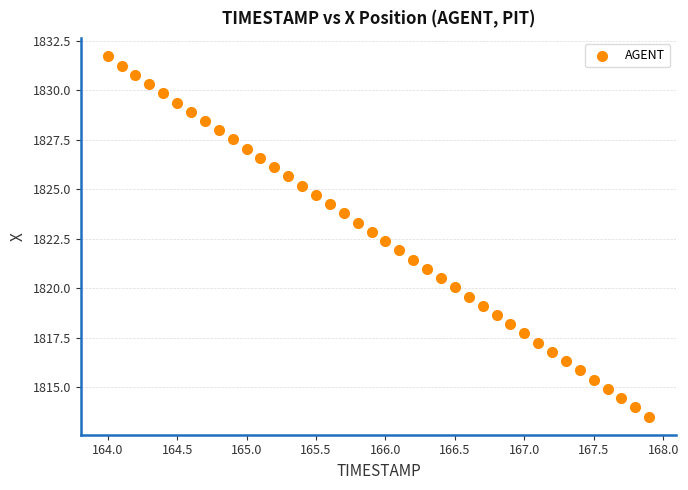

What is the range of X values (max minus min)?

3.9